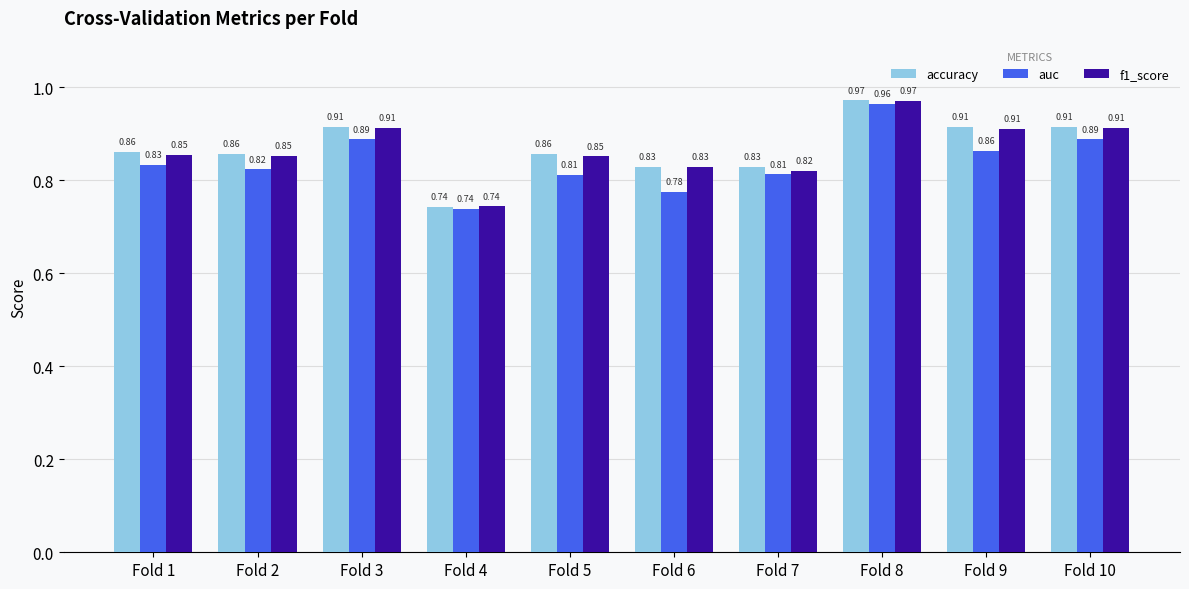

Which series has the largest total across all categories?

accuracy